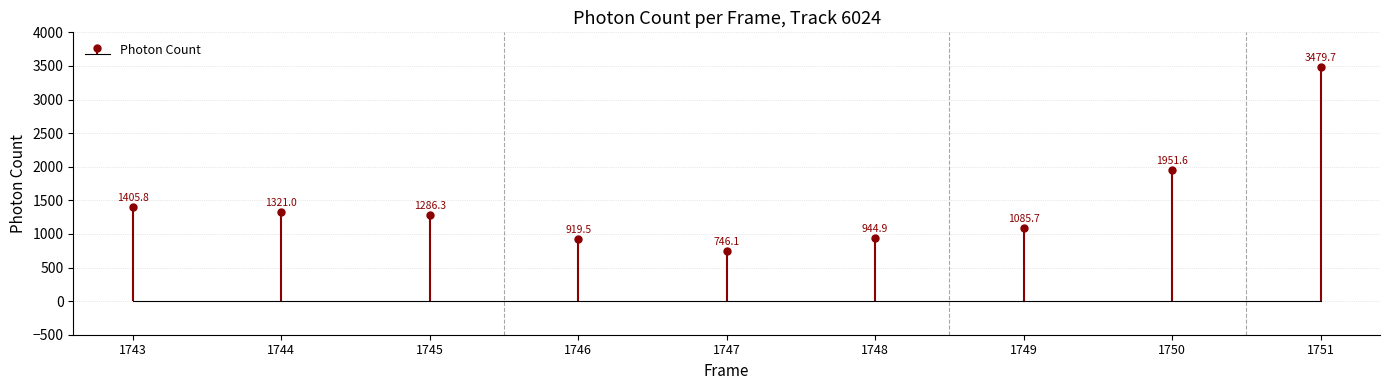

What is the value of the 2nd bar from the left?

1321.0